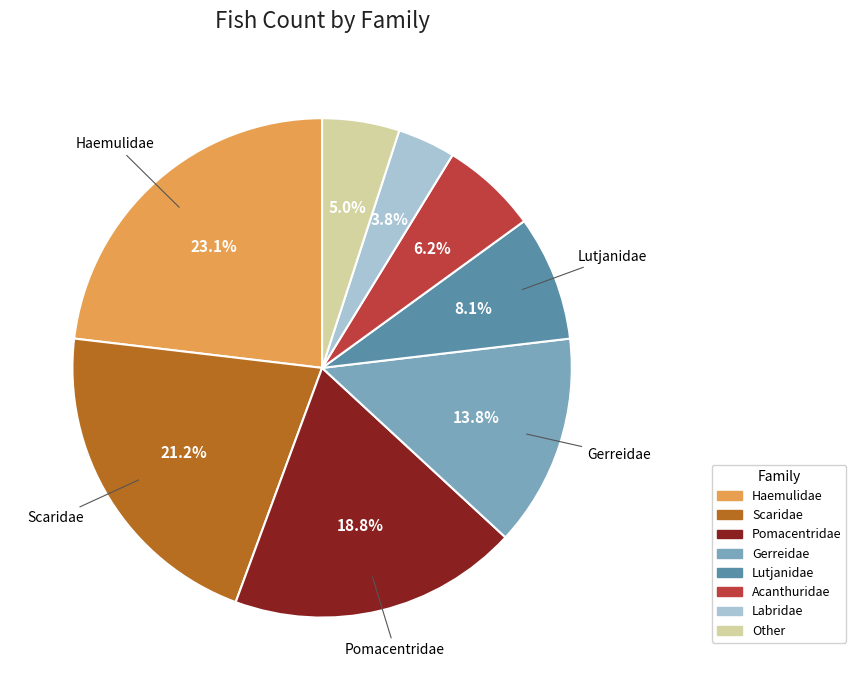

Does any single category account for the majority?

No